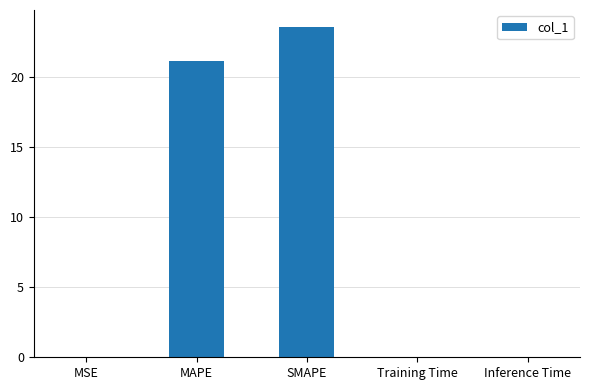

What is the approximate value at SMAPE?

23.6